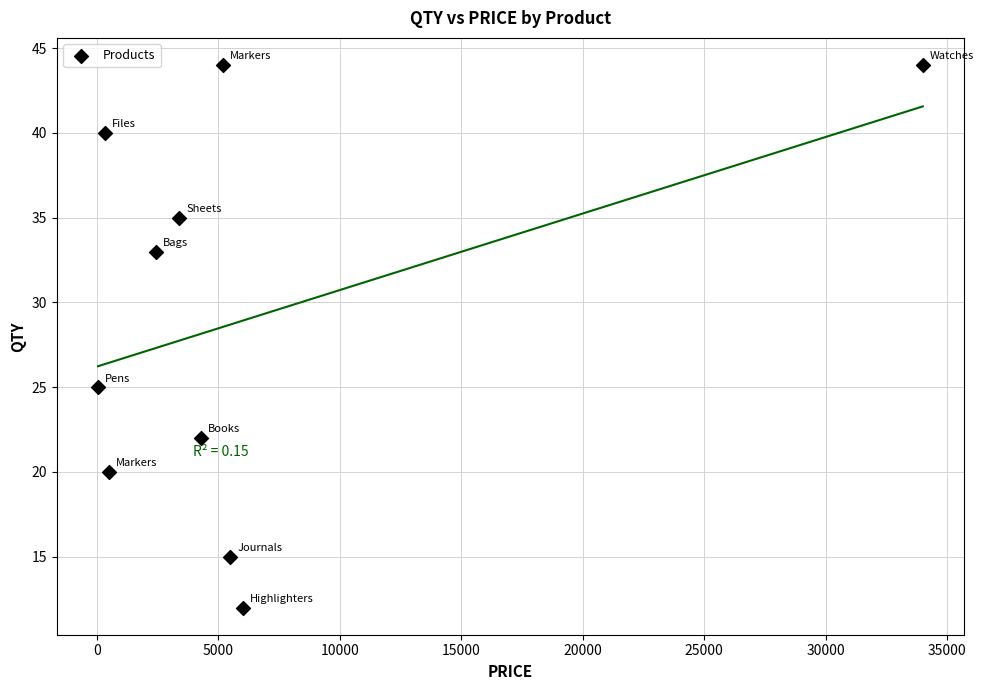

What Y value in the scatter plot is closest to 28?

25